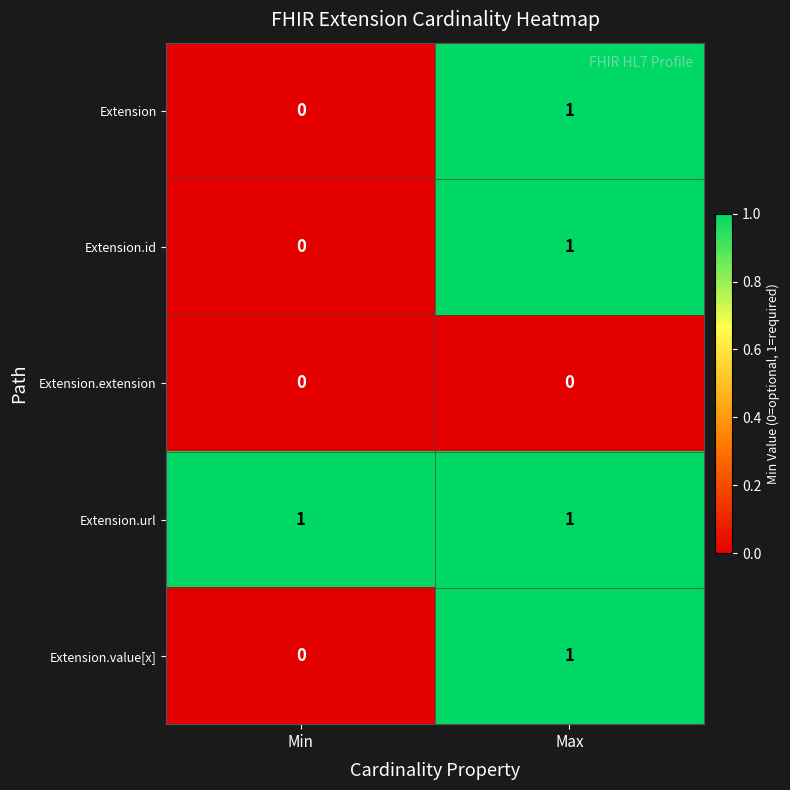

Where is Extension.value[x] nearest to the value 0?

Min